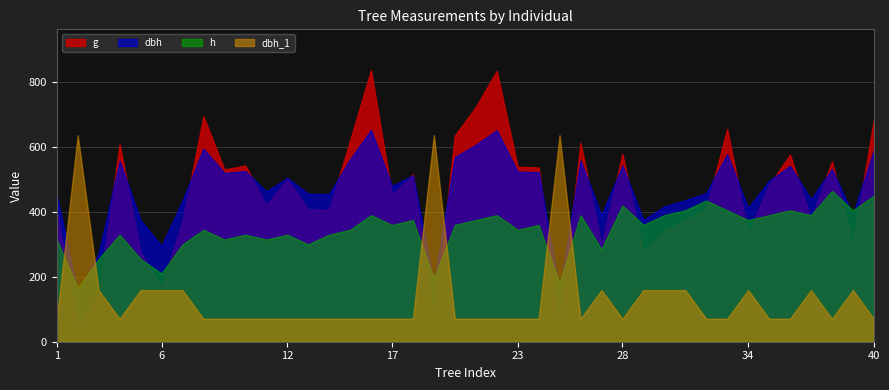

Which series ends up on top after the final intersection of g and h?

g